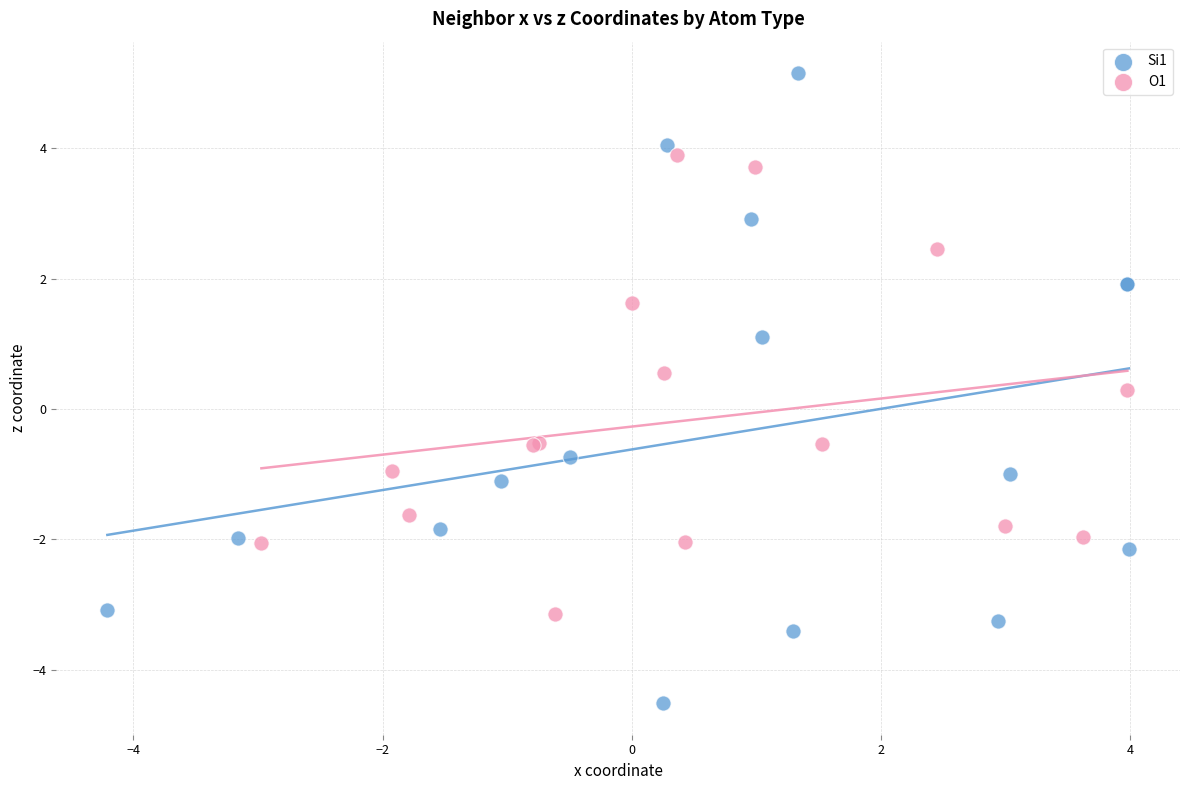

Which series has the largest Y range (max minus min)?

Si1